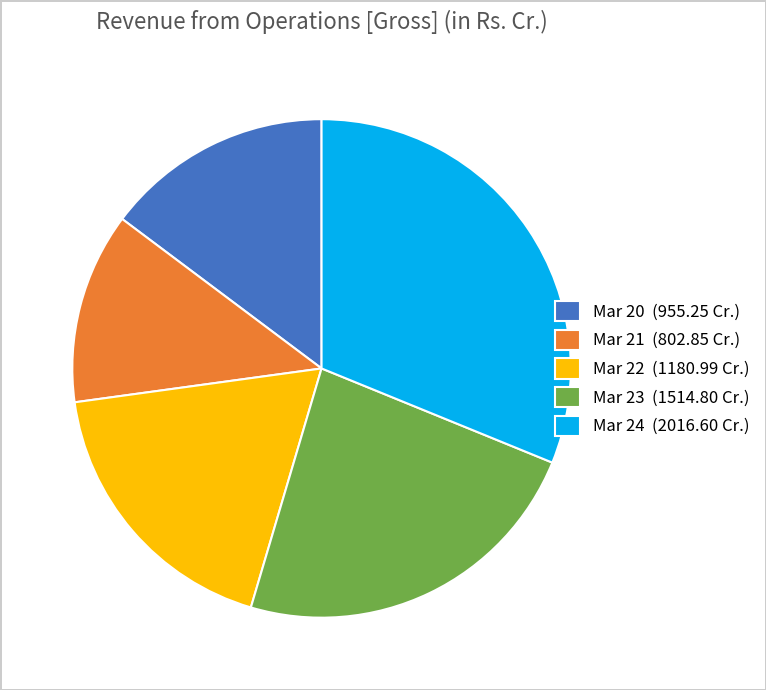

Is the sum of Mar 22 (1180.99 Cr.) and Mar 20 (955.25 Cr.) greater than half?

No